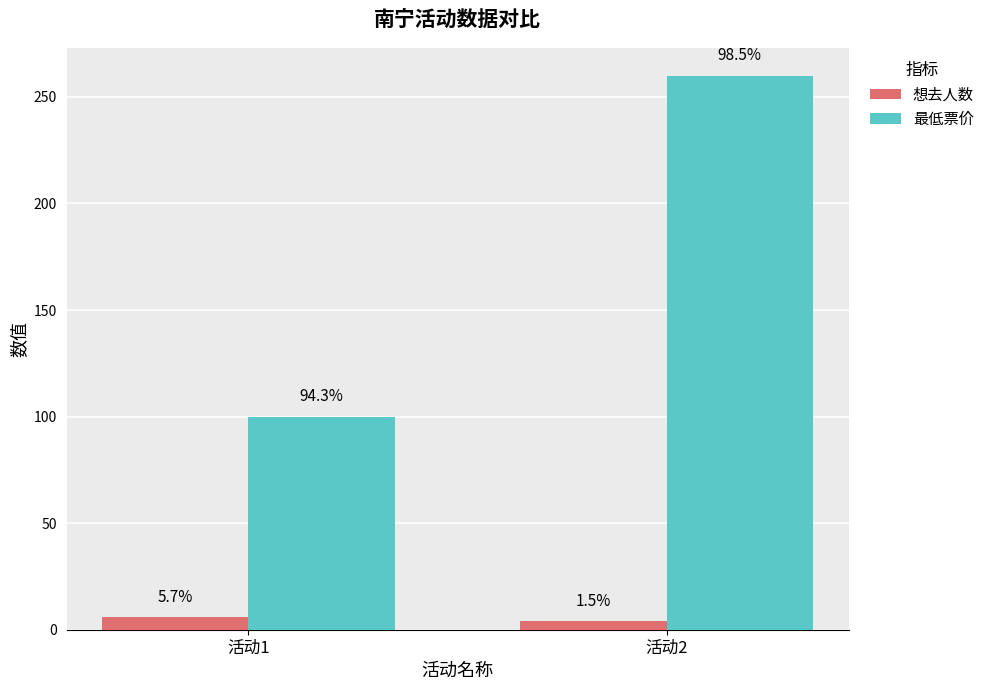

What is the total value across all series at 活动2?

264